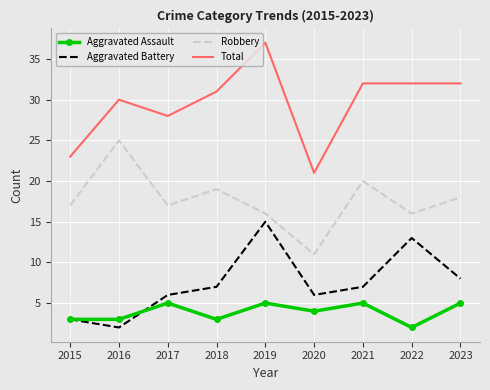

Reading right to left, extract all data points from this chart.

Aggravated Assault: 5	2	5	4	5	3	5	3	3
Aggravated Battery: 8	13	7	6	15	7	6	2	3
Robbery: 18	16	20	11	16	19	17	25	17
Total: 32	32	32	21	37	31	28	30	23